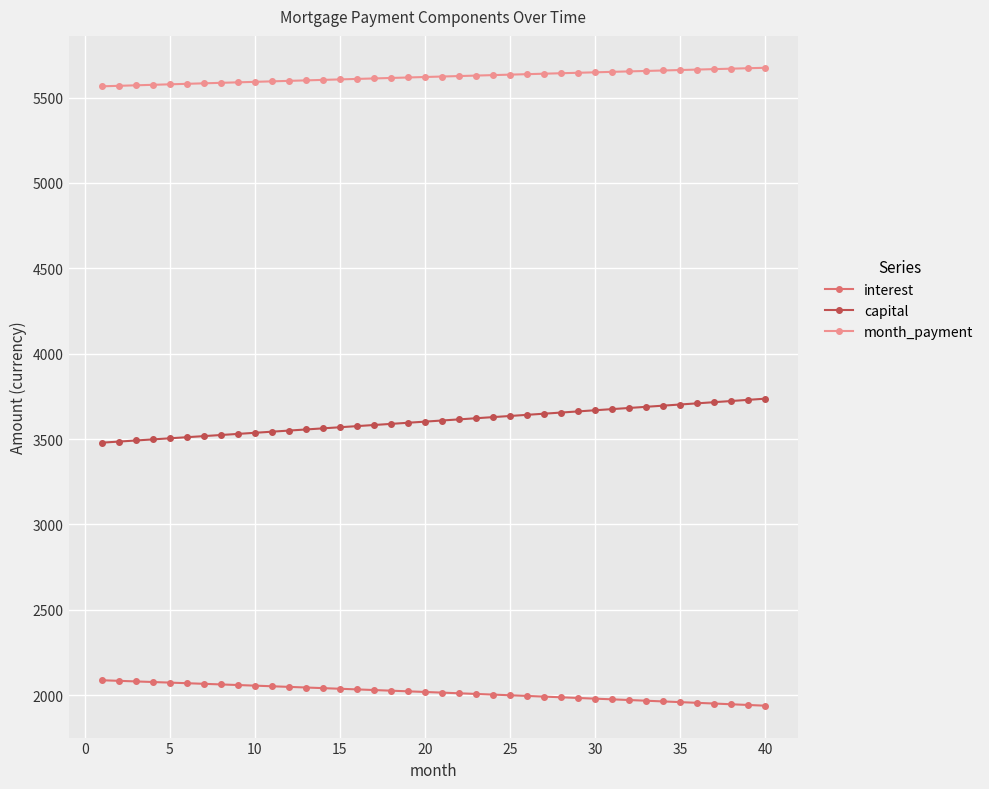

True or false: interest and month_payment cross at least once.

False